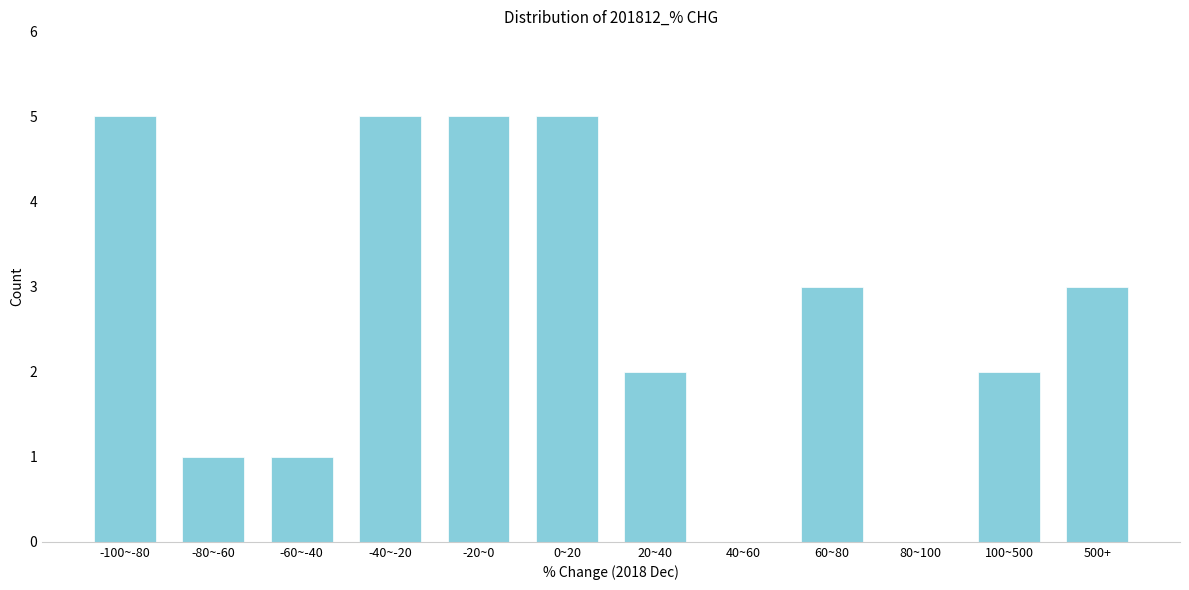

Reading left to right, list all the values displayed in this chart.

-100~-80=5	-80~-60=1	-60~-40=1	-40~-20=5	-20~0=5	0~20=5	20~40=2	40~60=0	60~80=3	80~100=0	100~500=2	500+=3